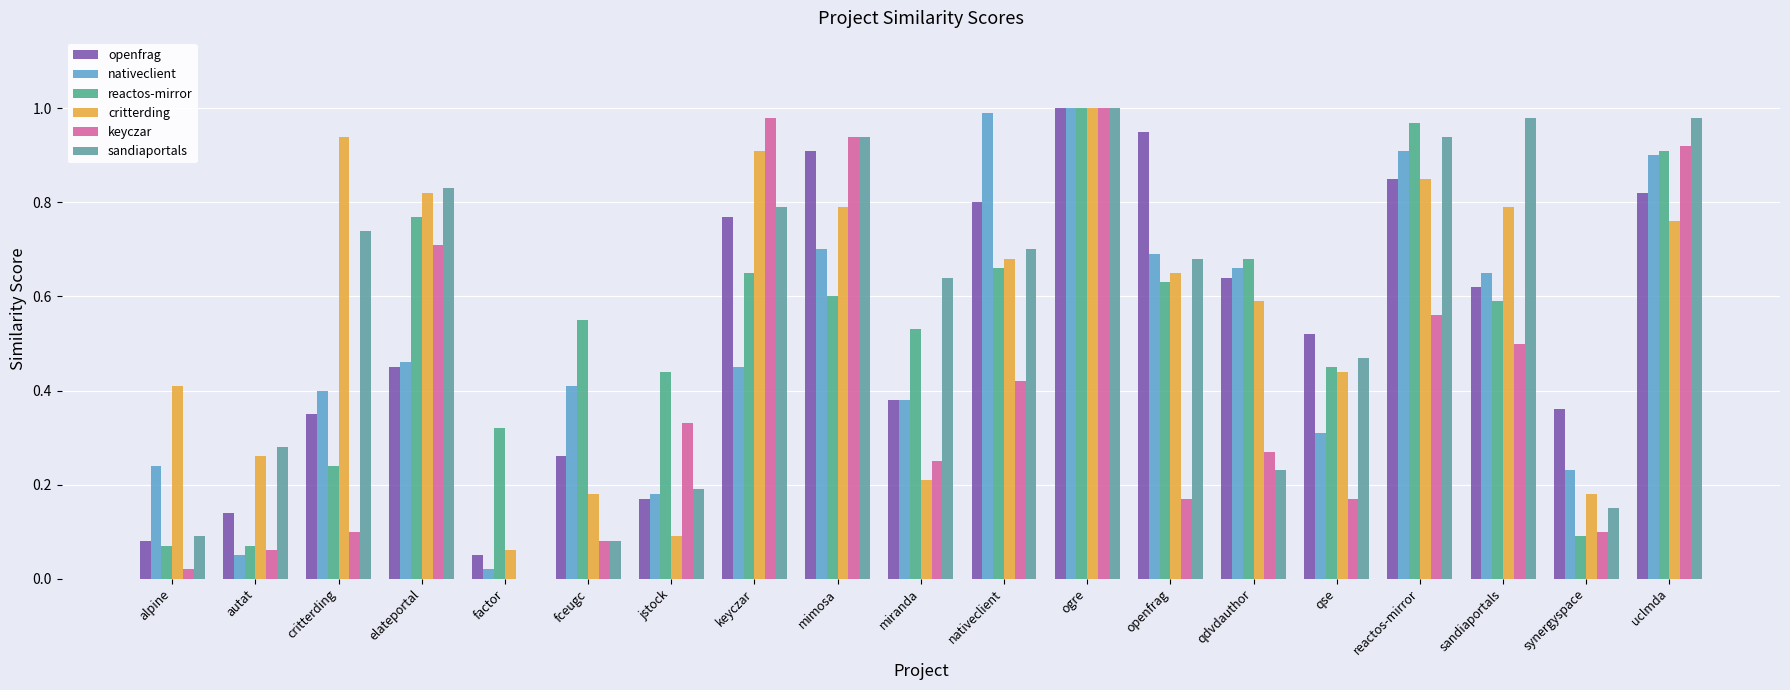

What are all the series names shown in the legend?

openfrag, nativeclient, reactos-mirror, critterding, keyczar, sandiaportals